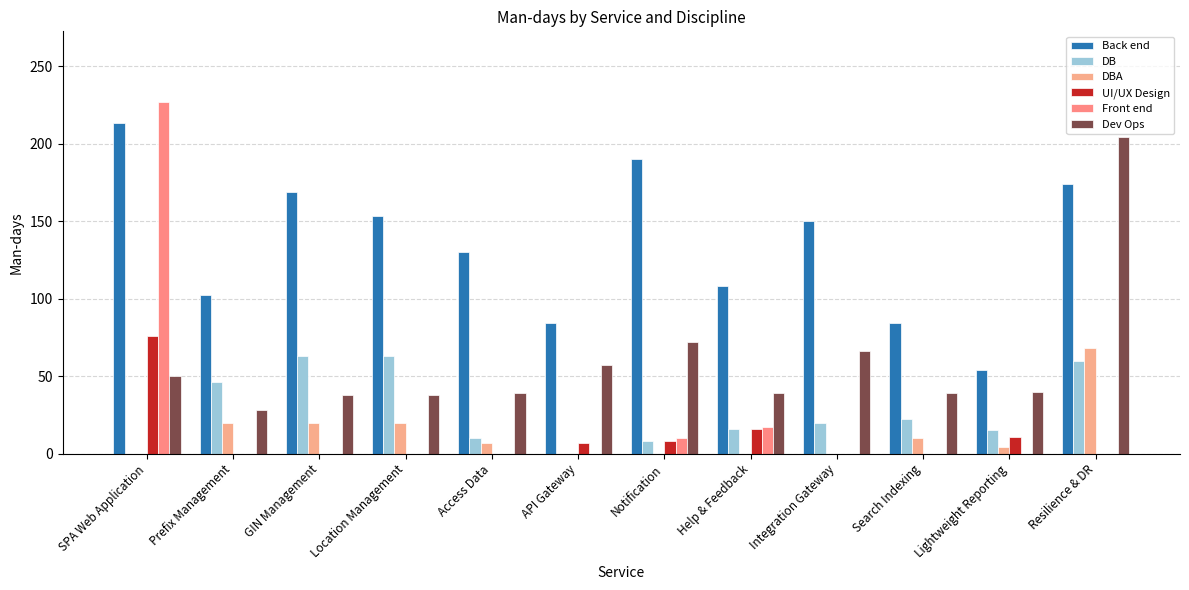

Between GIN Management and Help & Feedback, which series saw the biggest shift?

Back end